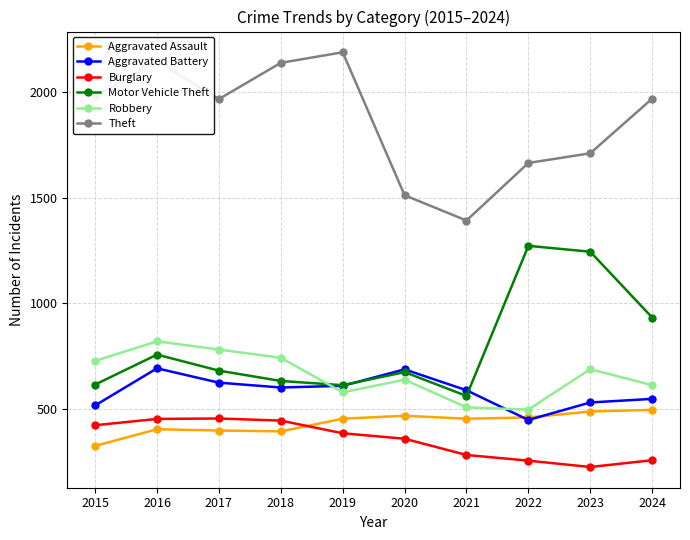

At which category is the sum across all series the highest?

2016